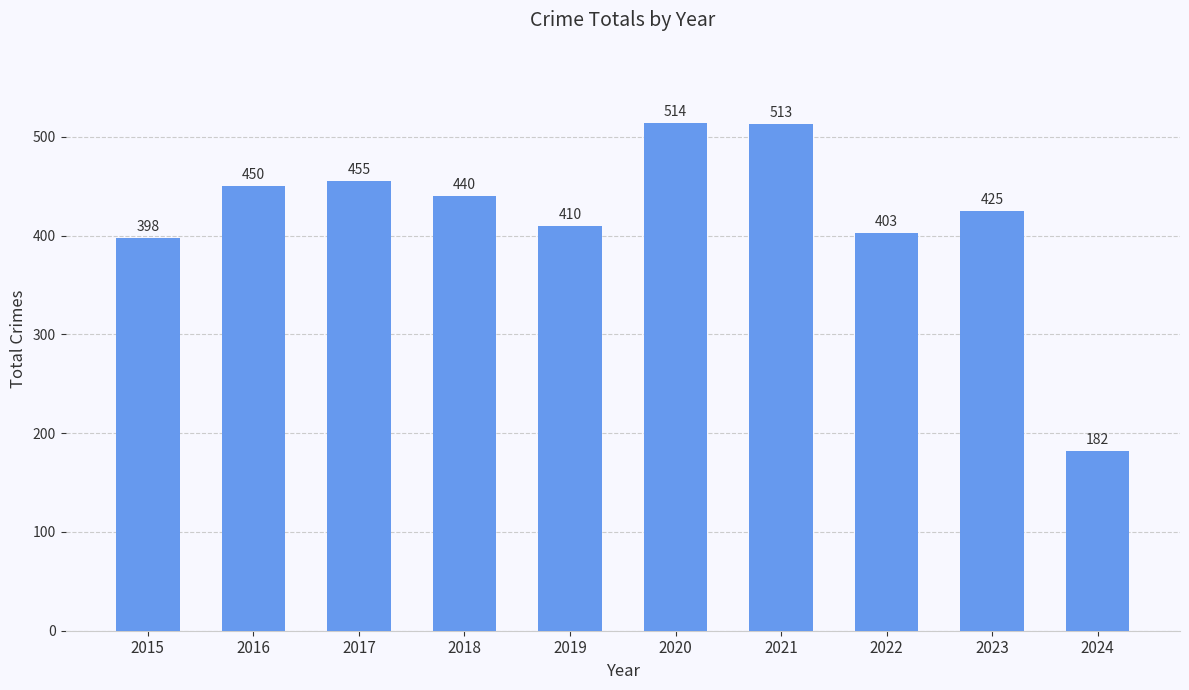

At which category does the chart reach its peak across all series?

2020